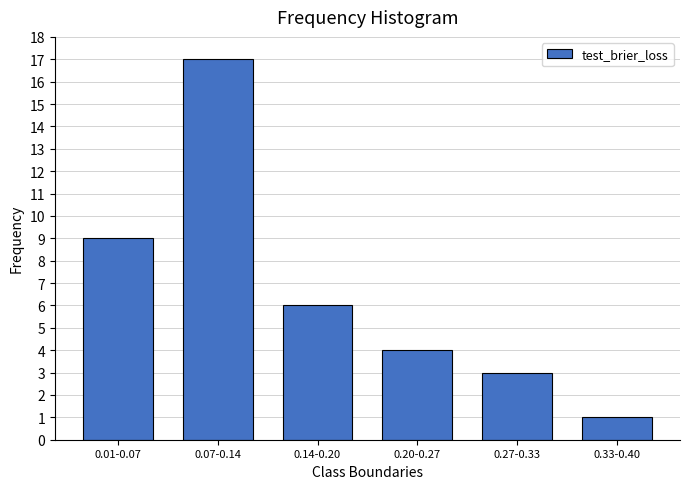

Reading left to right, transcribe all the data shown in this chart.

9	17	6	4	3	1